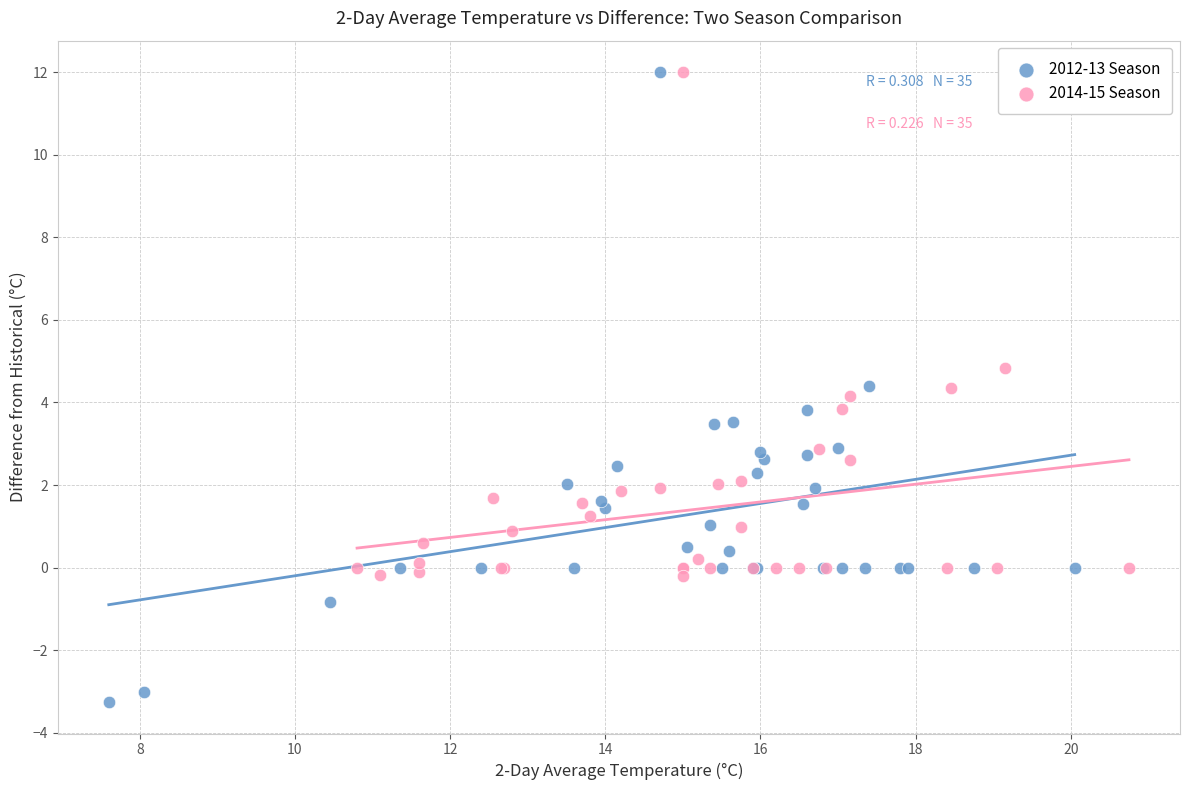

What are all the series names shown in the legend?

2012-13 Season, 2014-15 Season